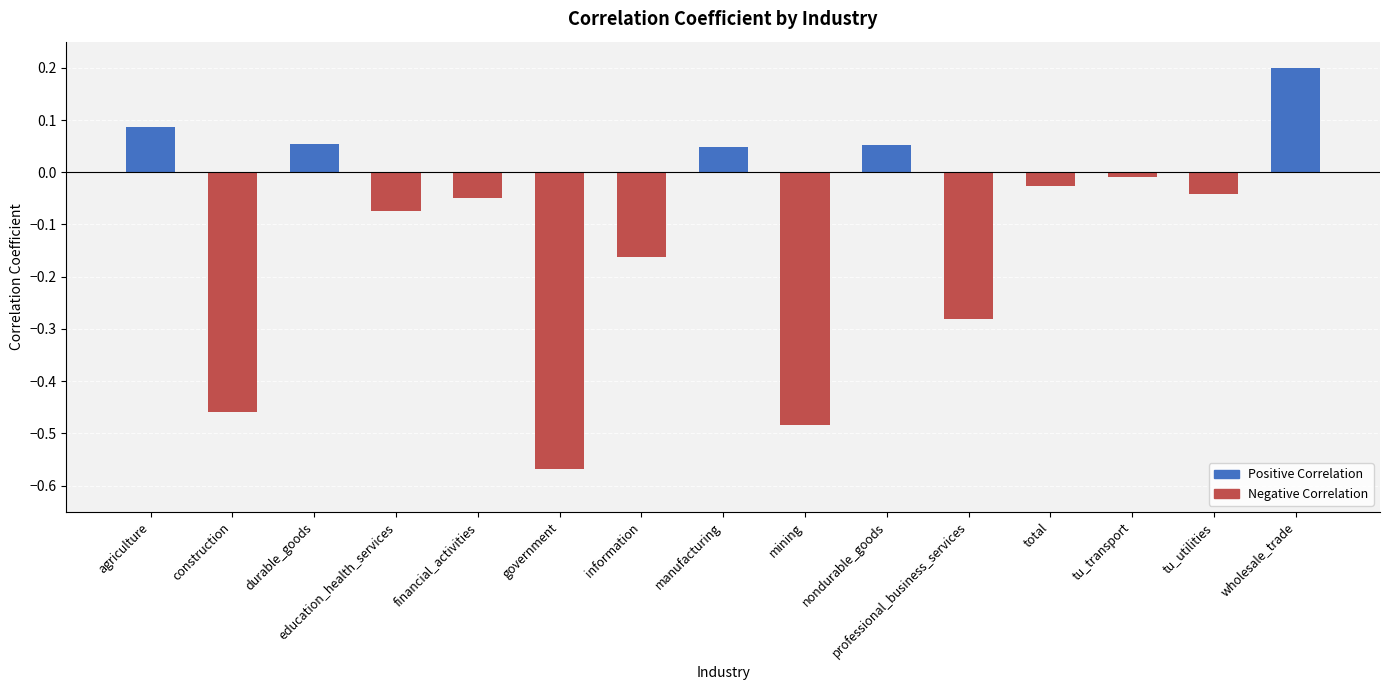

At which category does the chart reach its minimum across all series?

government